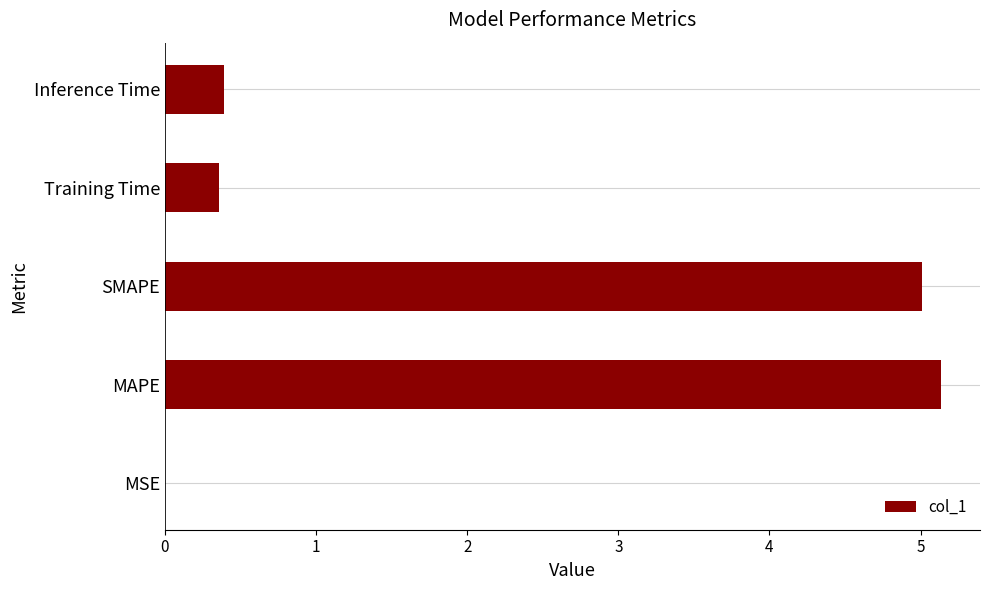

What is the sum of all values?

10.9